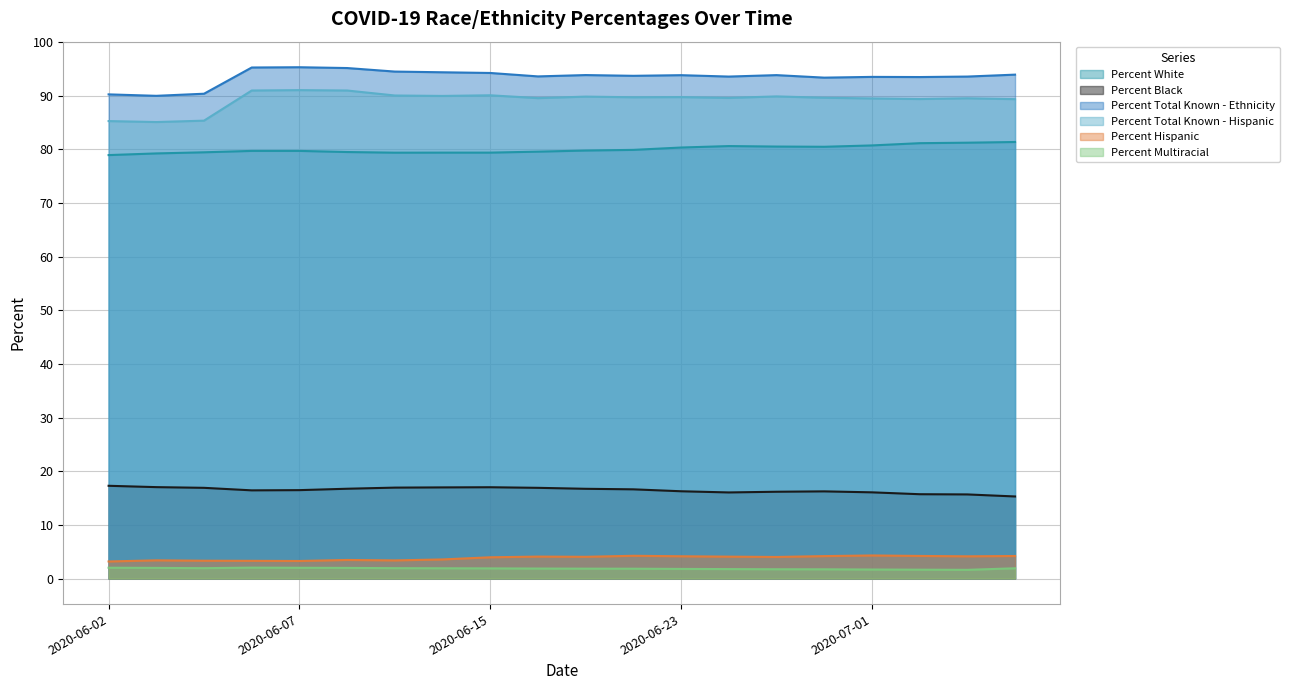

How many interior local peaks does the Percent Total Known - Ethnicity series have?

5